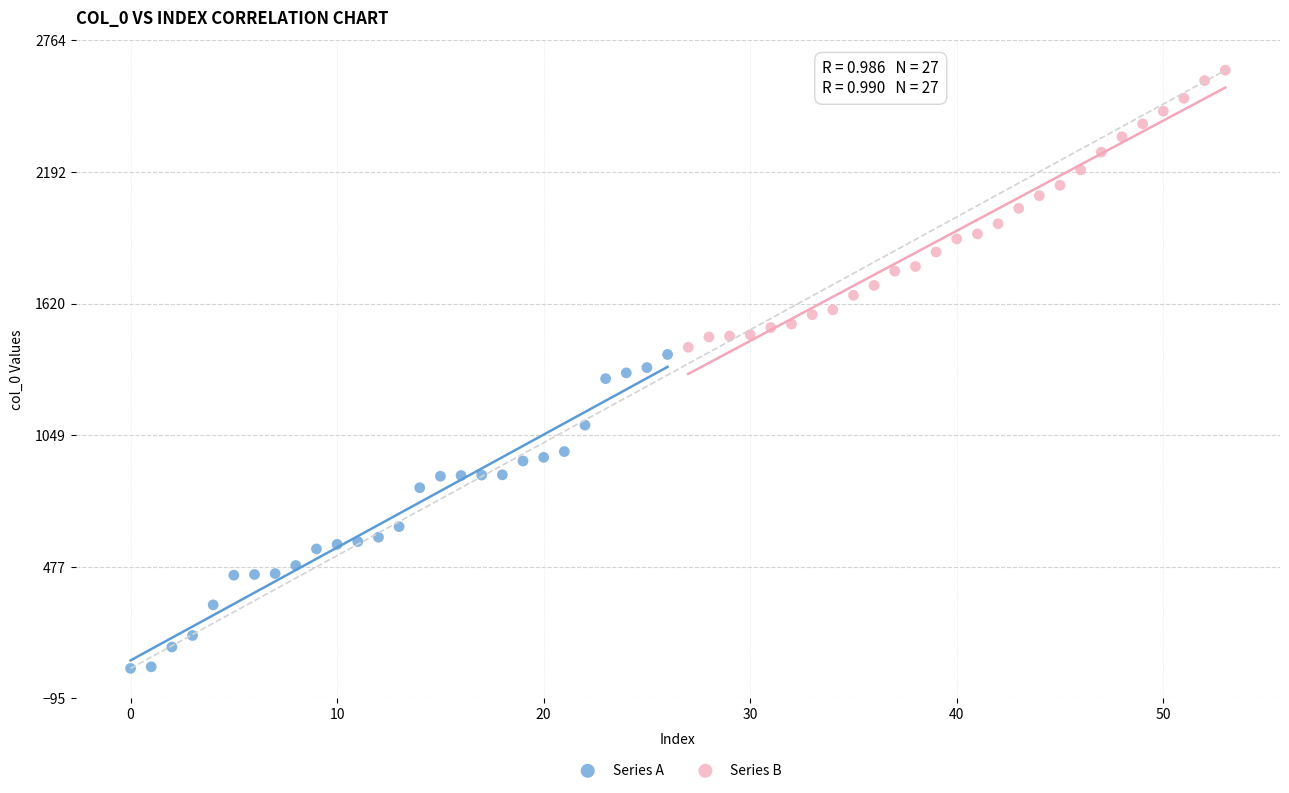

Which series has the largest Y range (max minus min)?

Series A